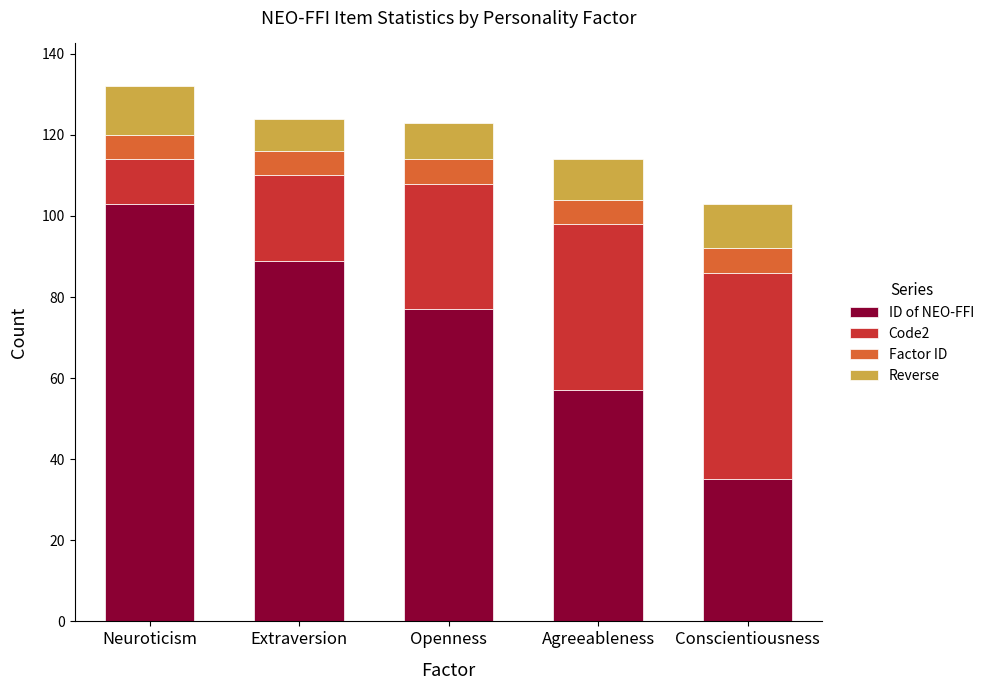

Which category has the lowest value in the ID of NEO-FFI series?

Conscientiousness